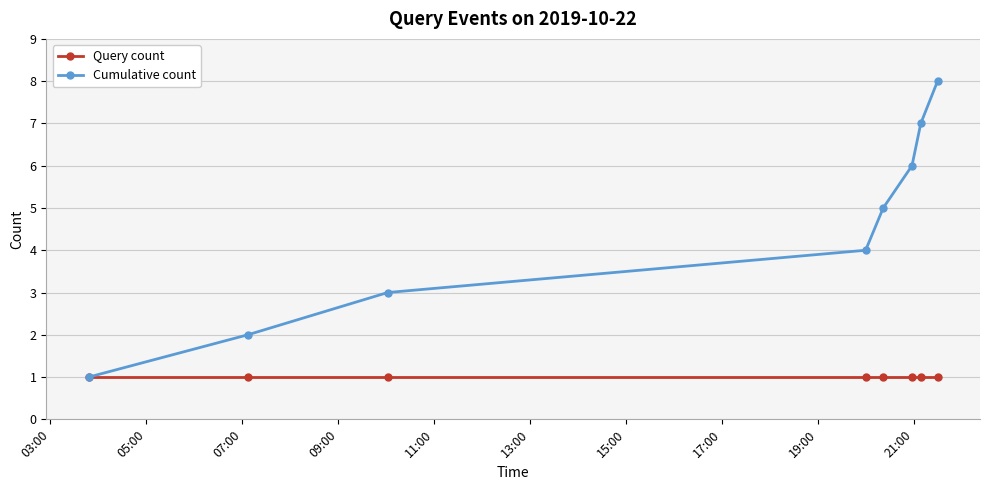

Reading left to right, what are all the values shown in this chart?

Query count: 1	1	1	1	1	1	1	1
Cumulative count: 1	2	3	4	5	6	7	8